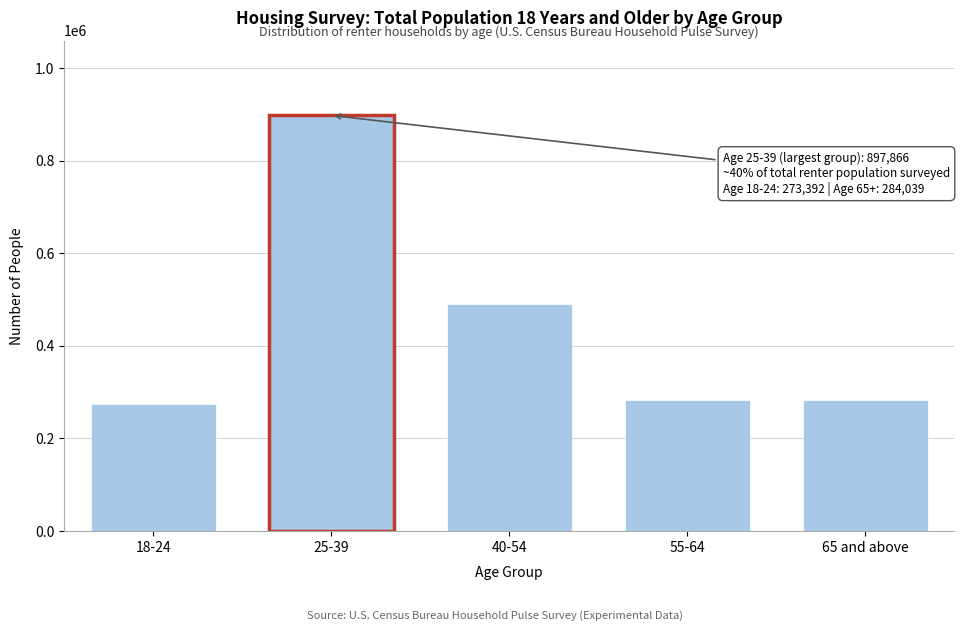

What is the difference between the values at 55-64 and 25-39?

614188